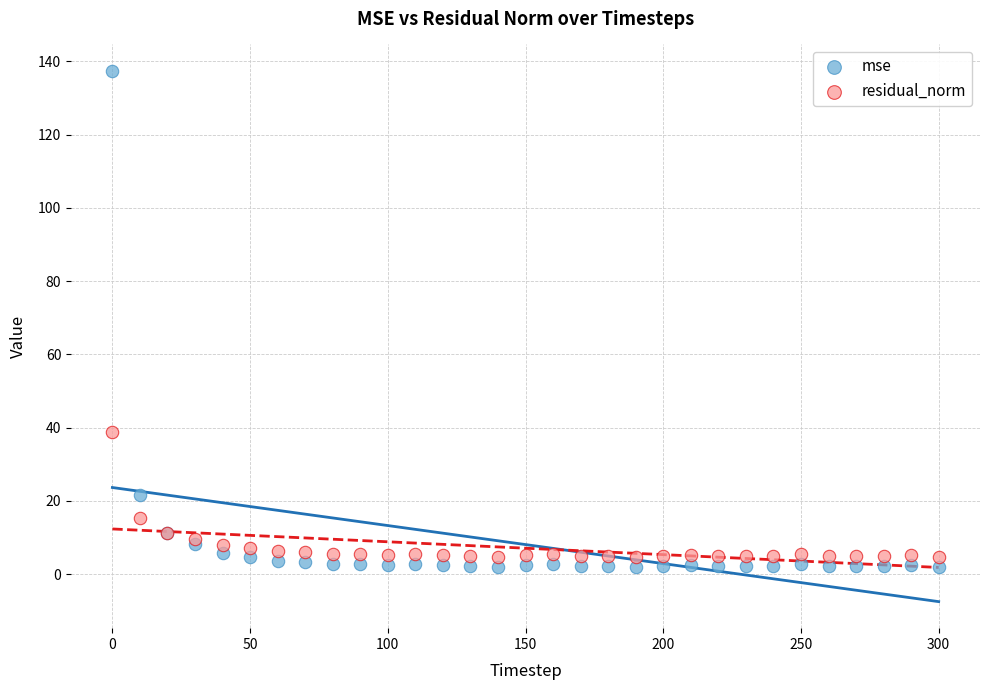

Which series has the widest spread of Y values?

mse